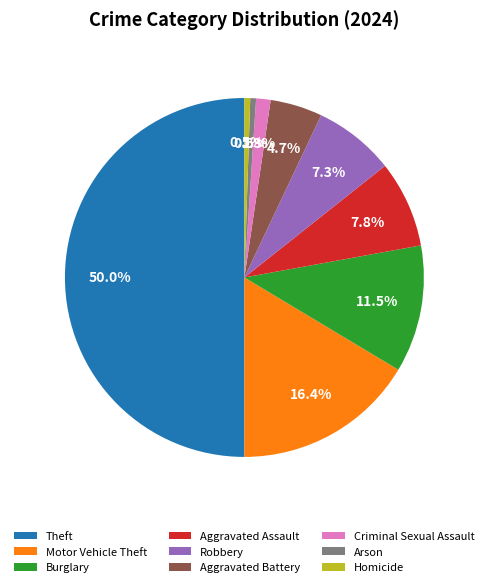

What is the total percentage of Criminal Sexual Assault and Theft?

51.3%